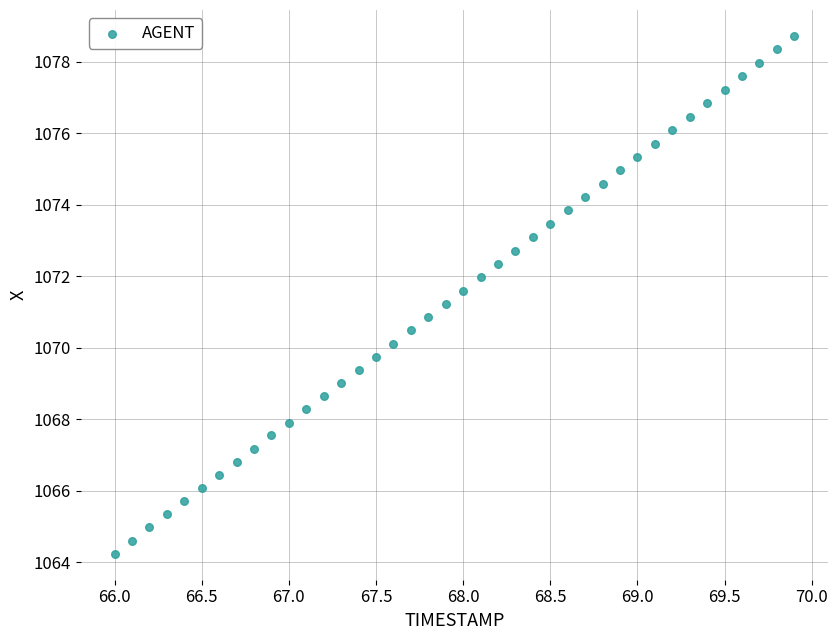

What is the range of Y values (max minus min)?

14.5